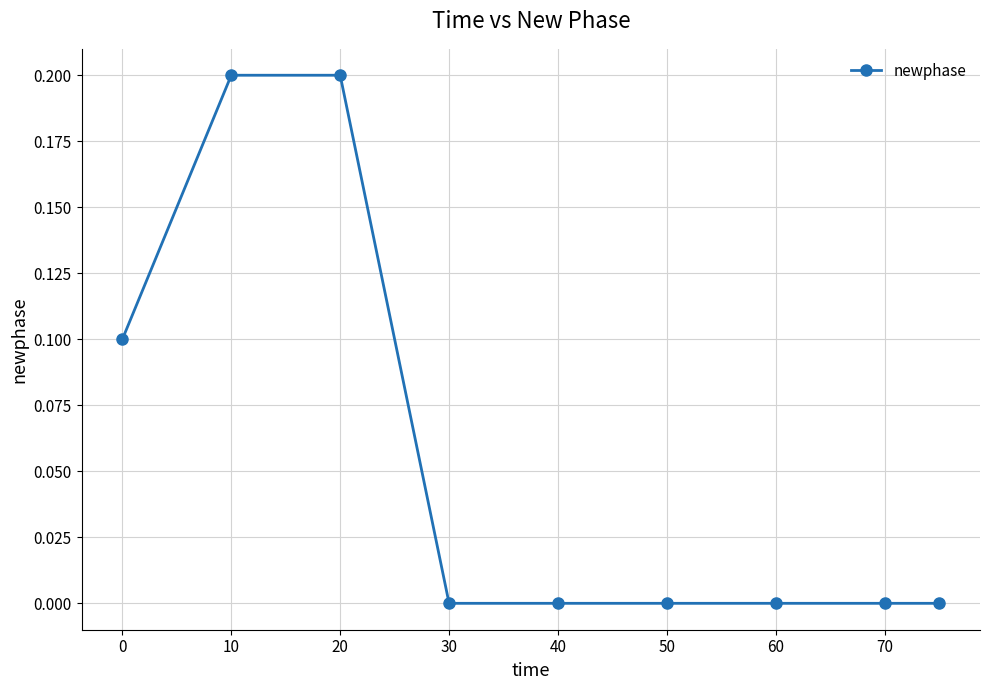

What is the value of the 1st point from the left?

0.1